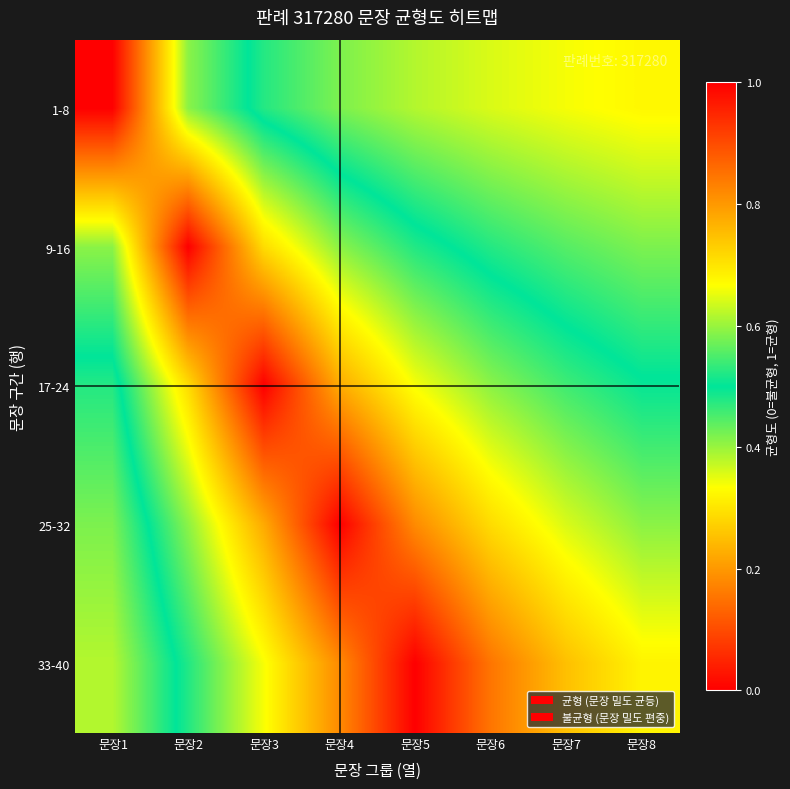

Reading right to left, what are all the values shown in this chart?

1-8: 문장8=0.3	문장7=0.3	문장6=0.4	문장5=0.4	문장4=0.4	문장3=0.5	문장2=0.6	문장1=1.0
9-16: 문장8=0.4	문장7=0.4	문장6=0.5	문장5=0.5	문장4=0.6	문장3=0.7	문장2=1.0	문장1=0.6
17-24: 문장8=0.5	문장7=0.5	문장6=0.6	문장5=0.7	문장4=0.8	문장3=1.0	문장2=0.7	문장1=0.5
25-32: 문장8=0.6	문장7=0.6	문장6=0.7	문장5=0.8	문장4=1.0	문장3=0.8	문장2=0.6	문장1=0.4
33-40: 문장8=0.7	문장7=0.7	문장6=0.8	문장5=1.0	문장4=0.8	문장3=0.7	문장2=0.5	문장1=0.4